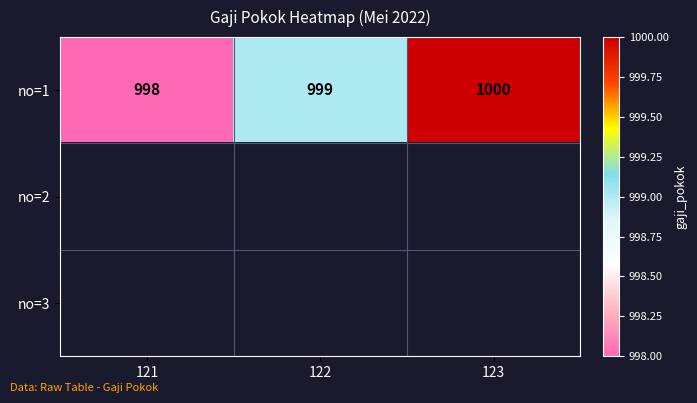

The value of no=1 at 122 is 999. True or false?

True